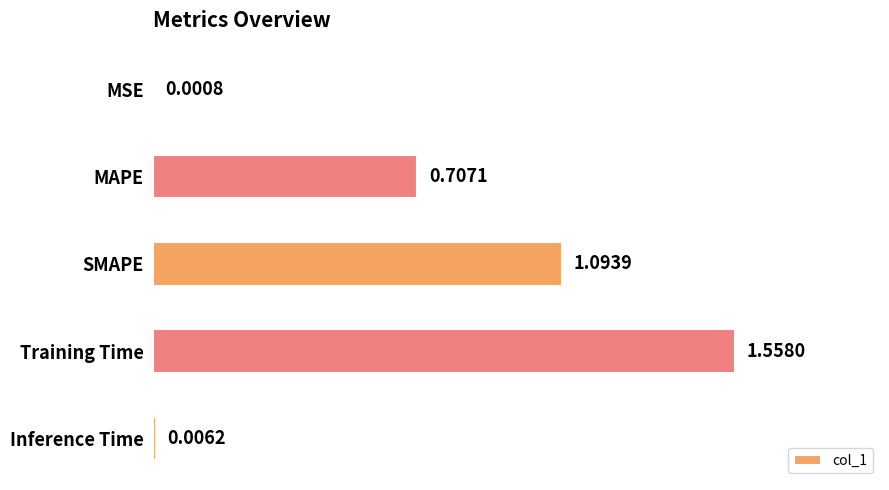

Where is the data nearest to the value 0?

MSE